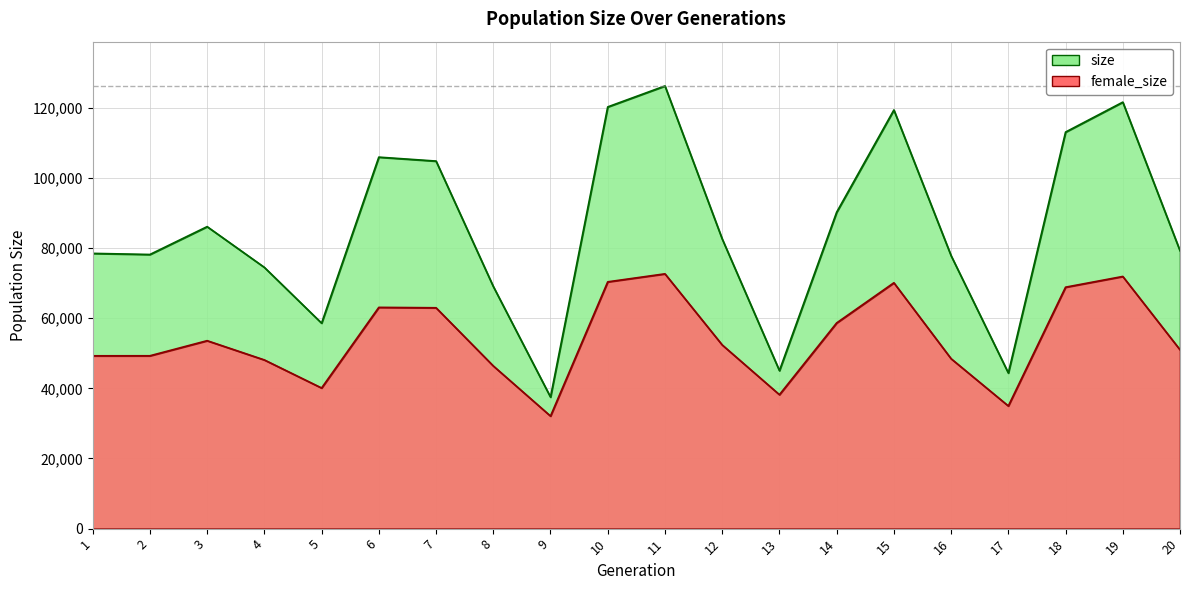

True or false: size and female_size intersect in this chart.

False